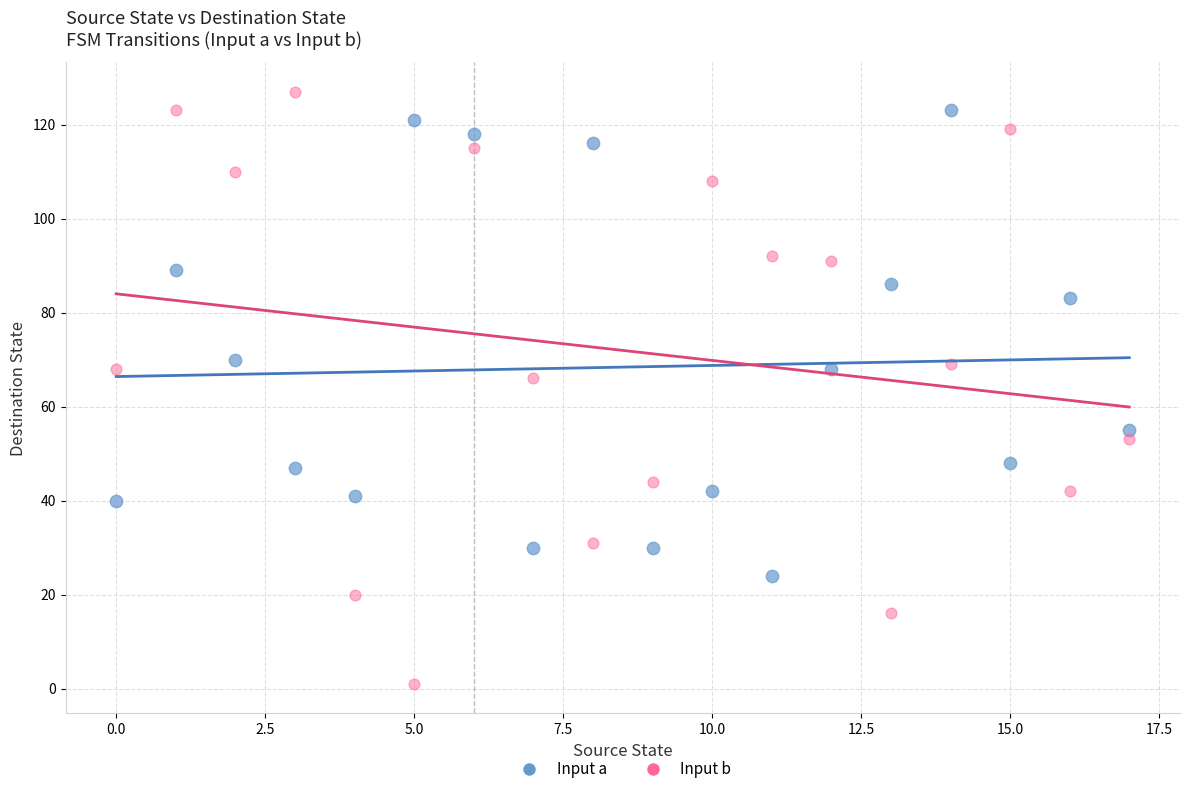

Across all series, what Y value is closest to 64?

66